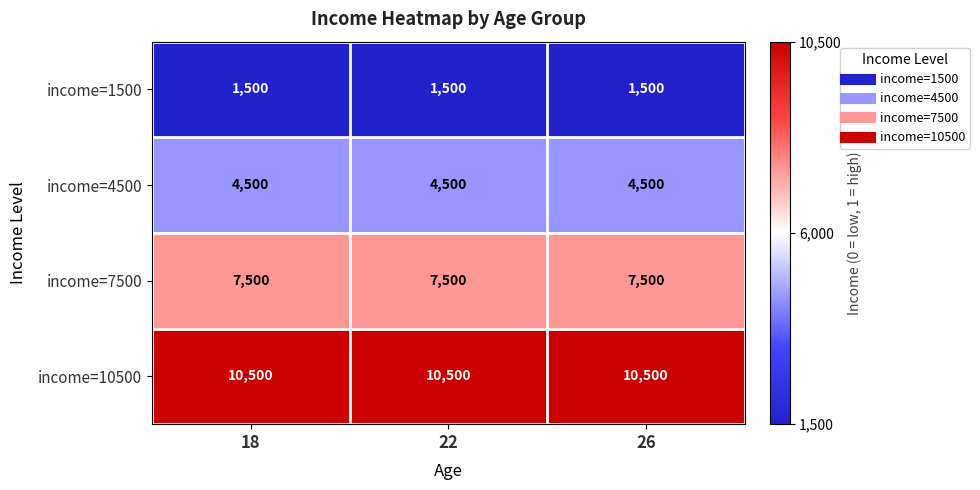

What is the approximate value of income=7500 at 26?

7500